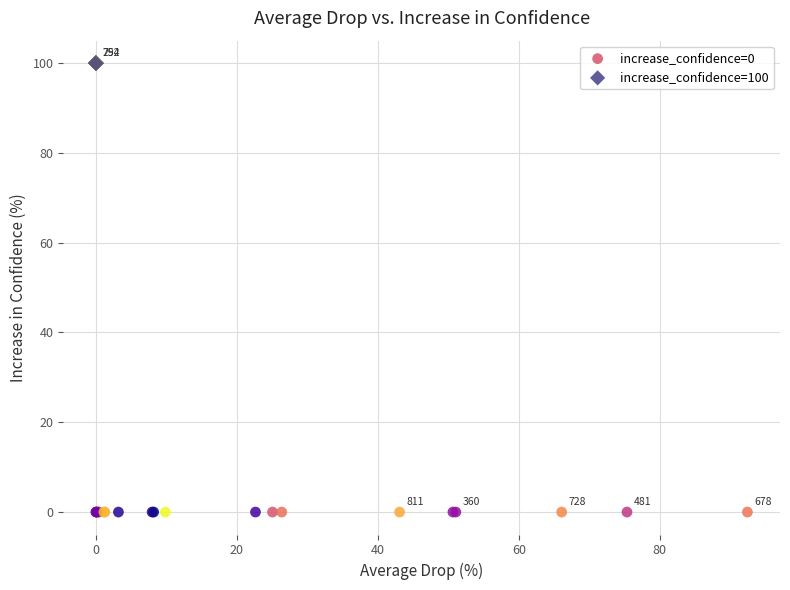

Which series contains the lowest Y value?

increase_confidence=0